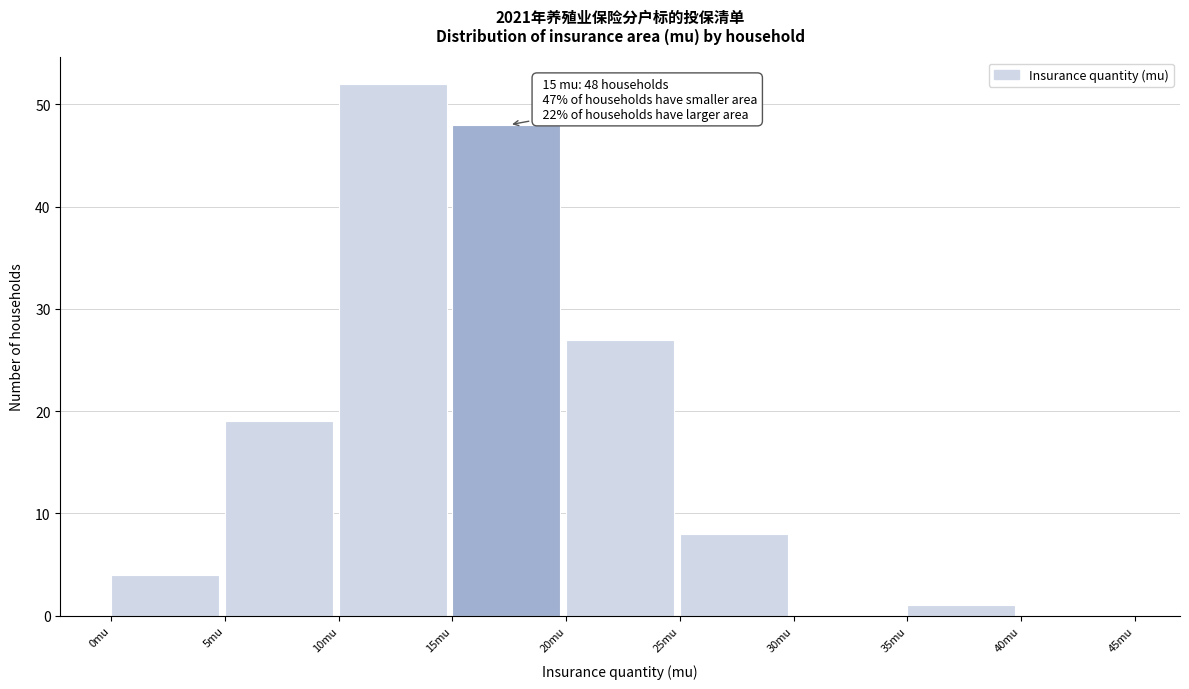

Over which range of the x-axis is the bar tallest?

10 to 15